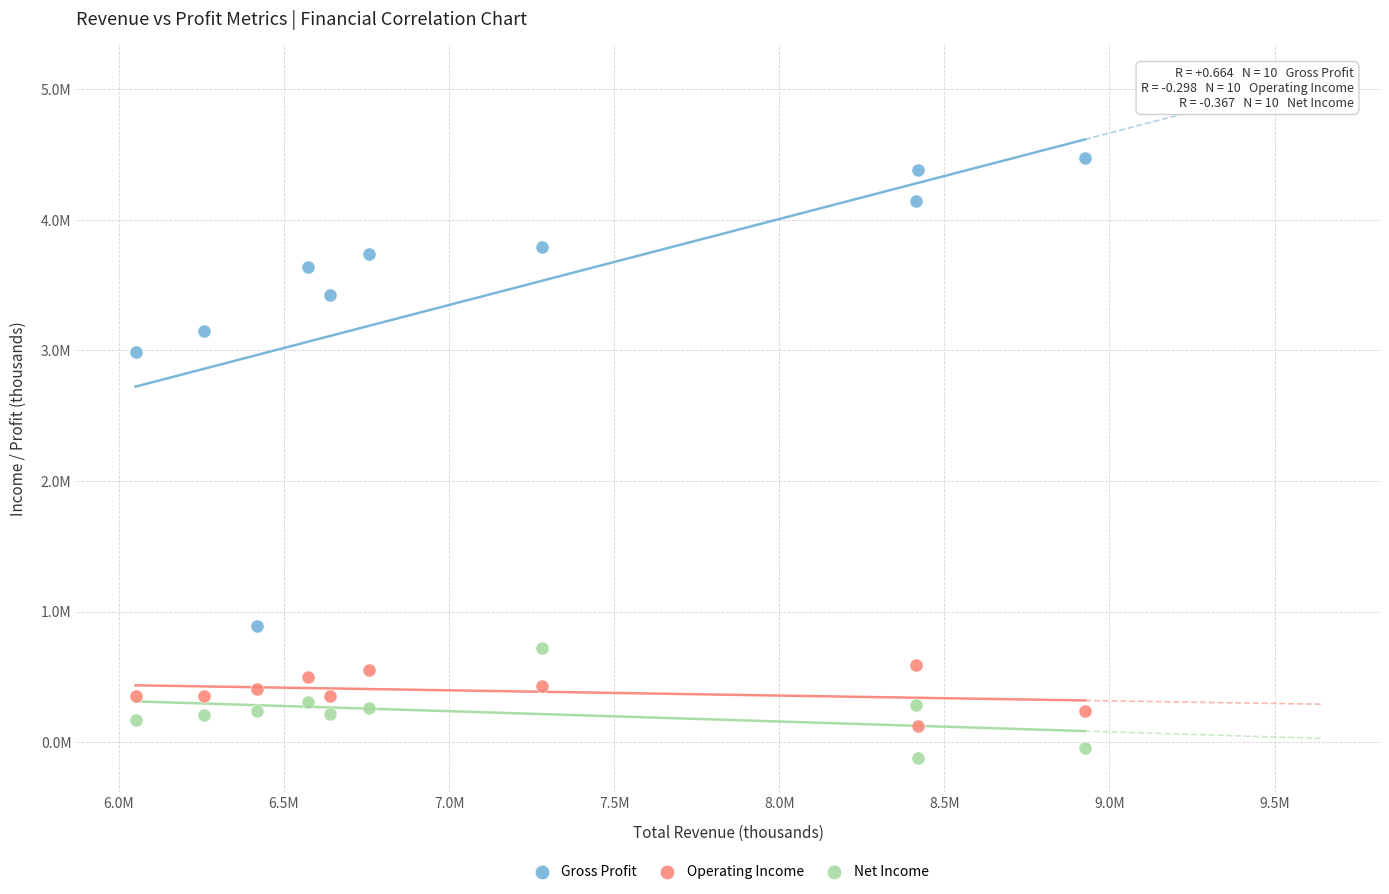

Which series has the widest spread of Y values?

Gross Profit